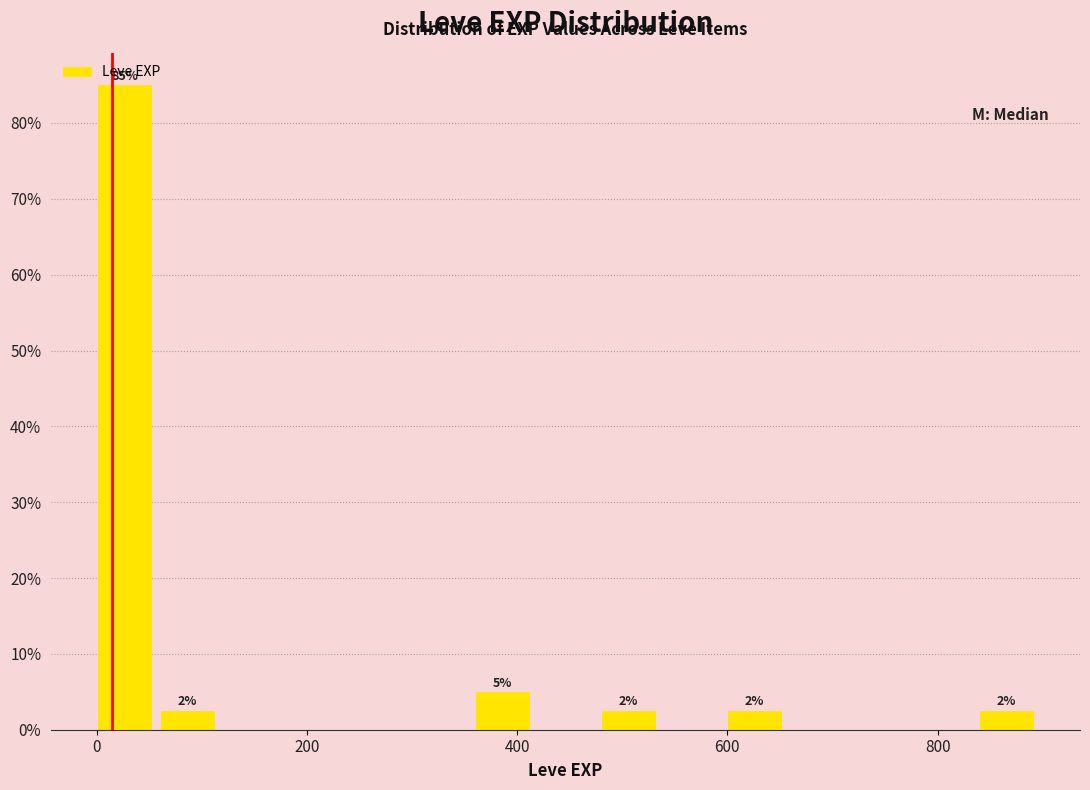

Around what value on the x-axis is the tallest bar? Give the approximate position of its centre, as read against the axis.

20